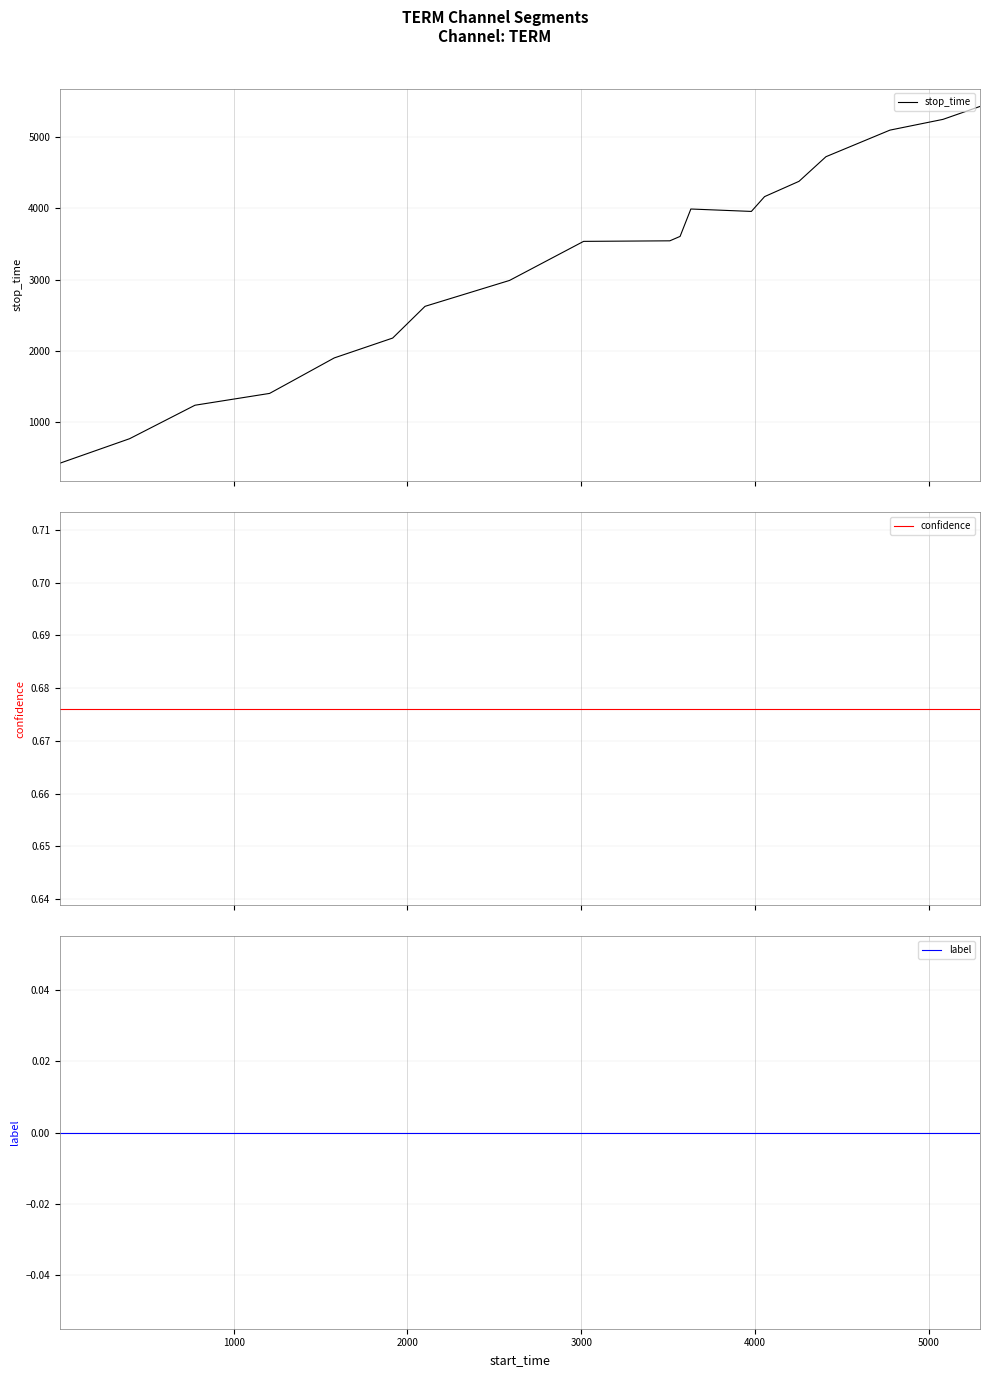

How many lines are shown in the chart?

3